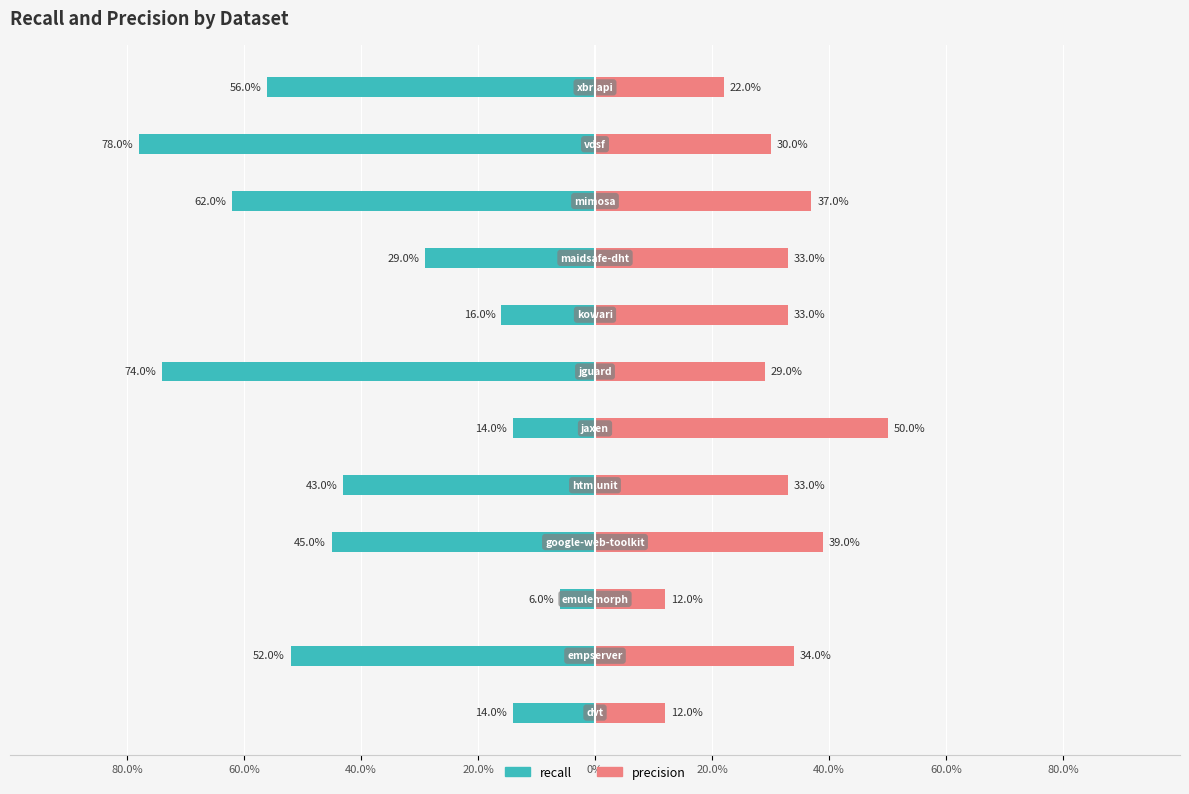

What is the total value across all series at mimosa.csv?

1.0